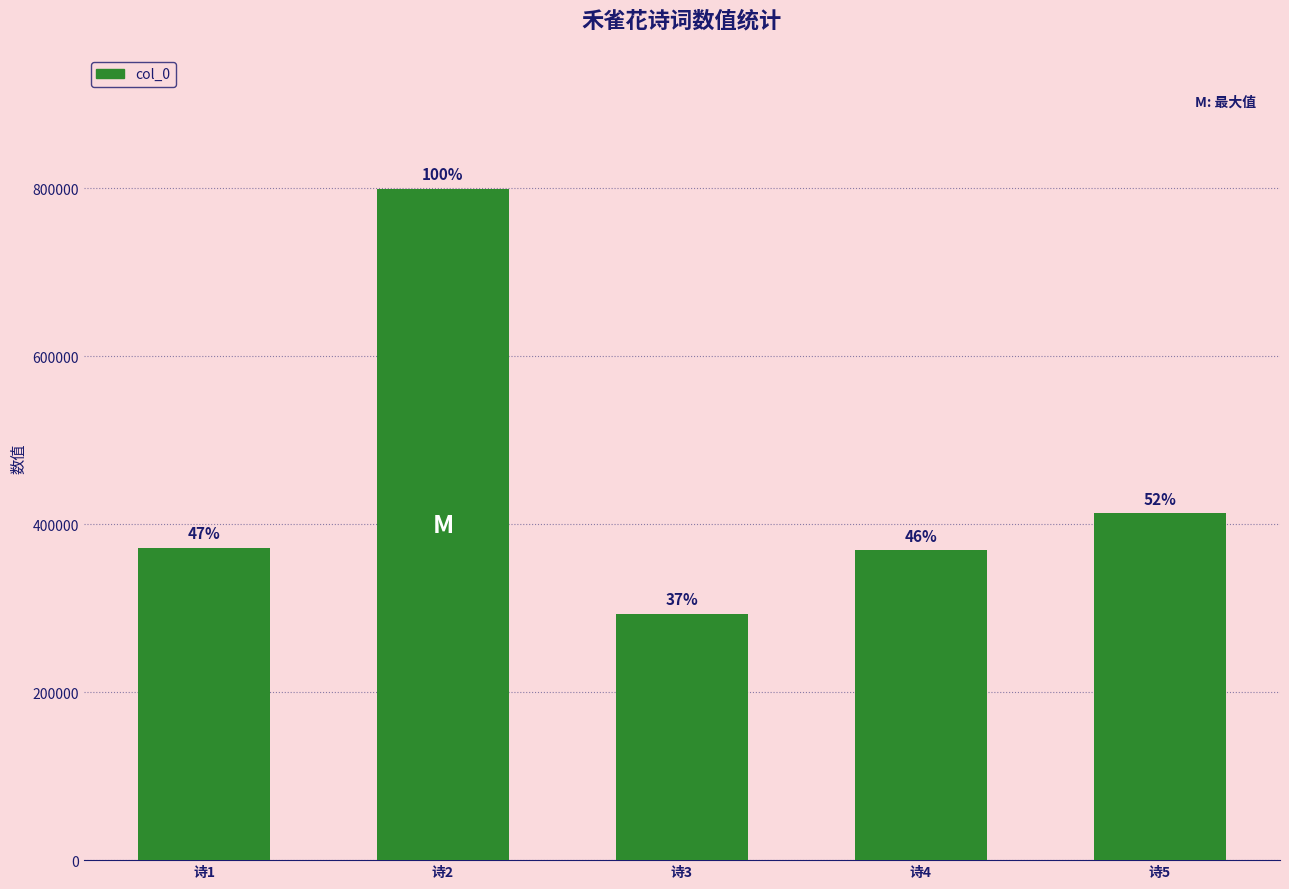

How many bars are there in total?

5